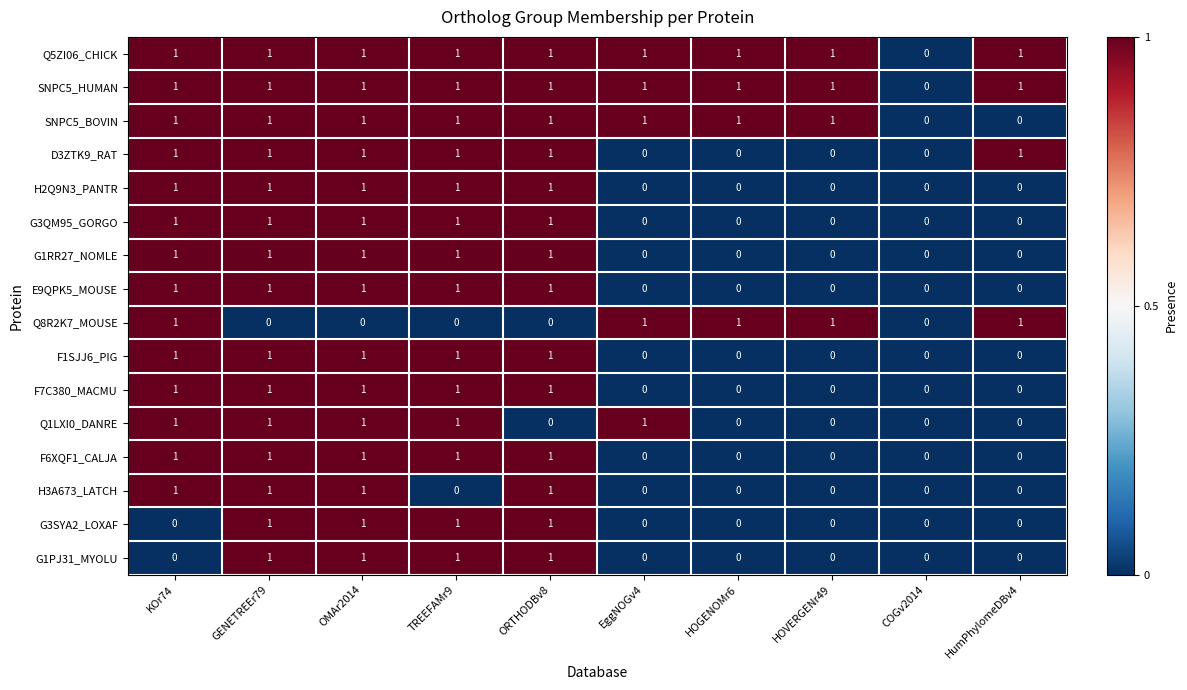

What is the total value across all series at KOr74?

14